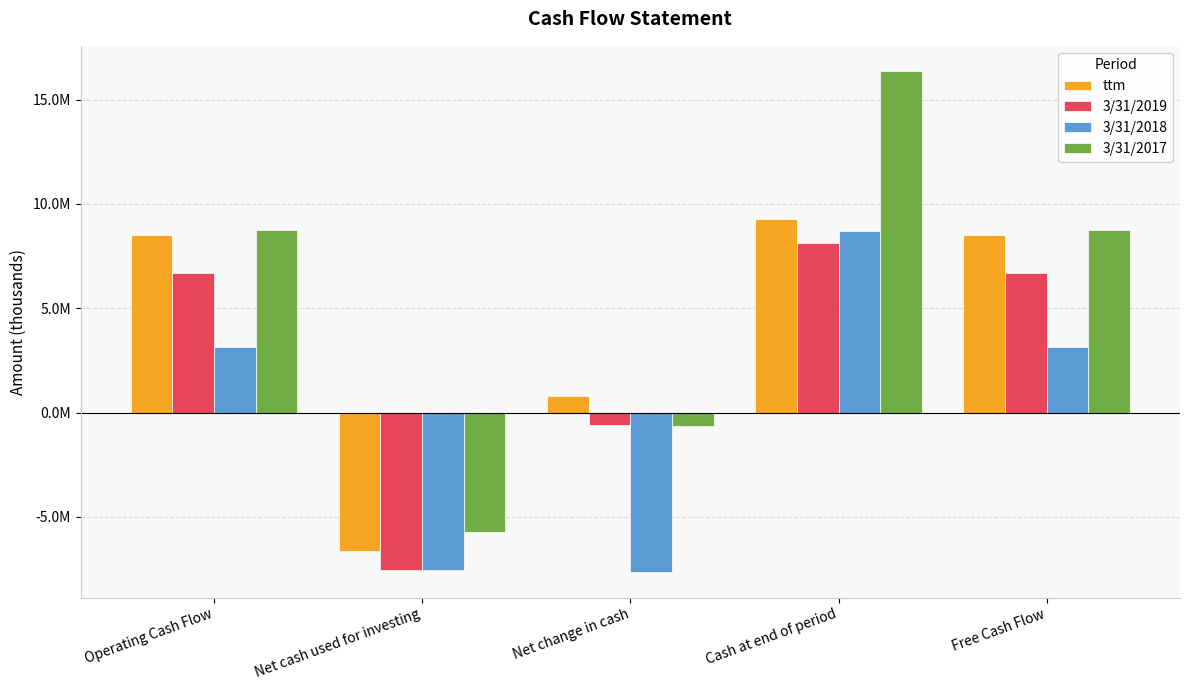

Does the chart contain any negative values?

Yes